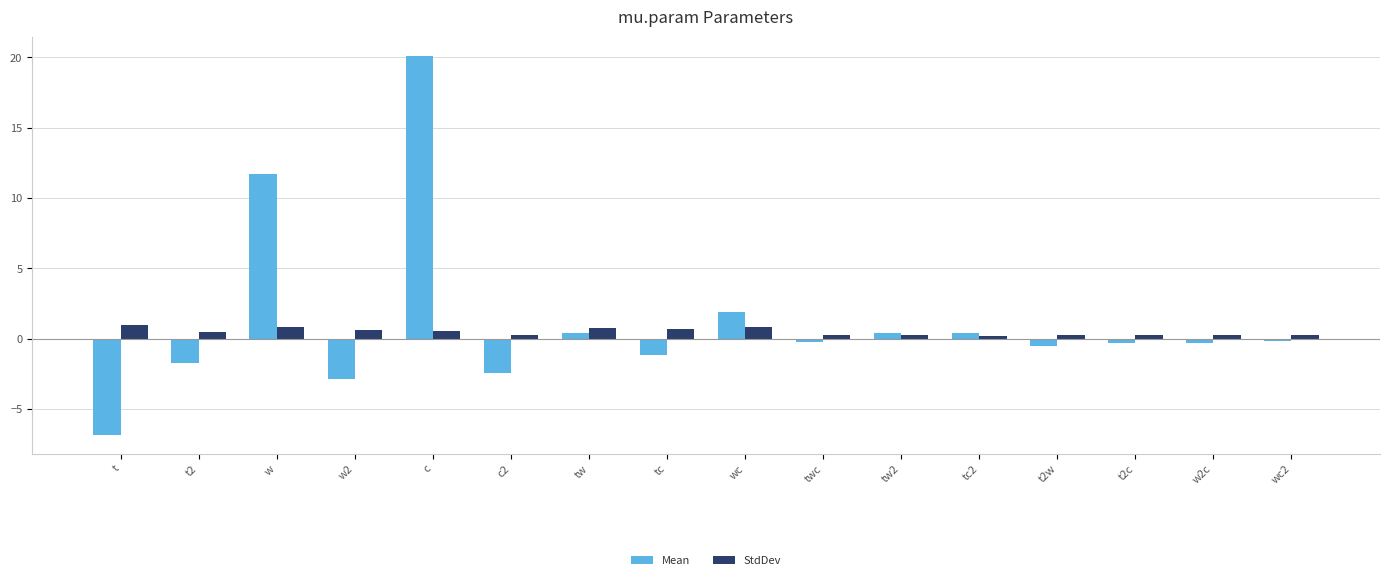

Read the StdDev value at t2.

0.5